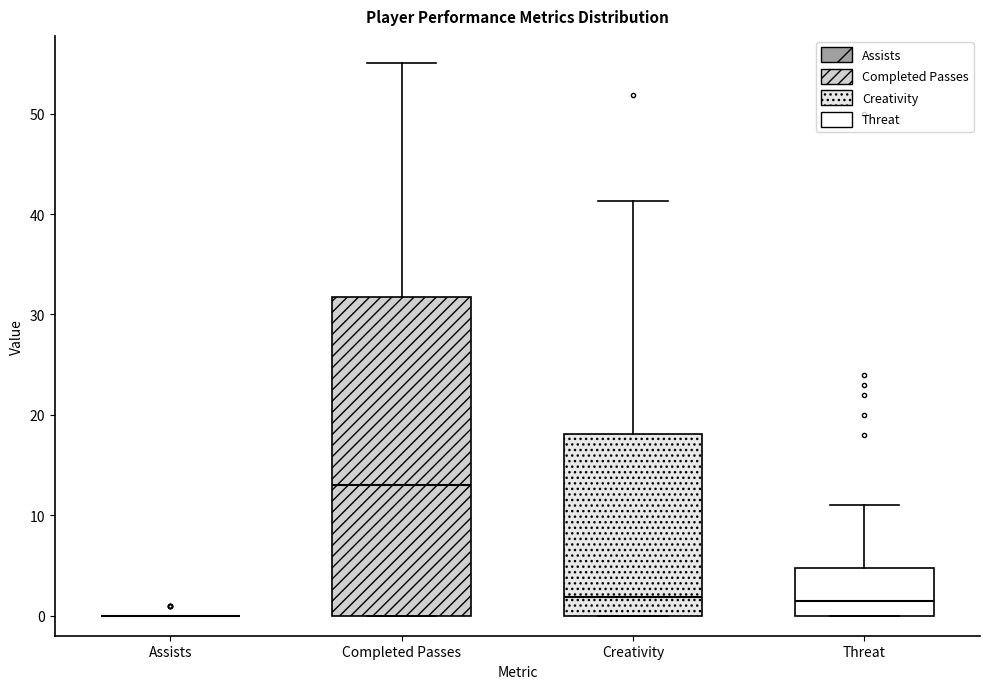

Where is the upper edge of the box for Creativity on the y-axis? The values are not printed on the chart, so give them approximately, as read against the axis.

18